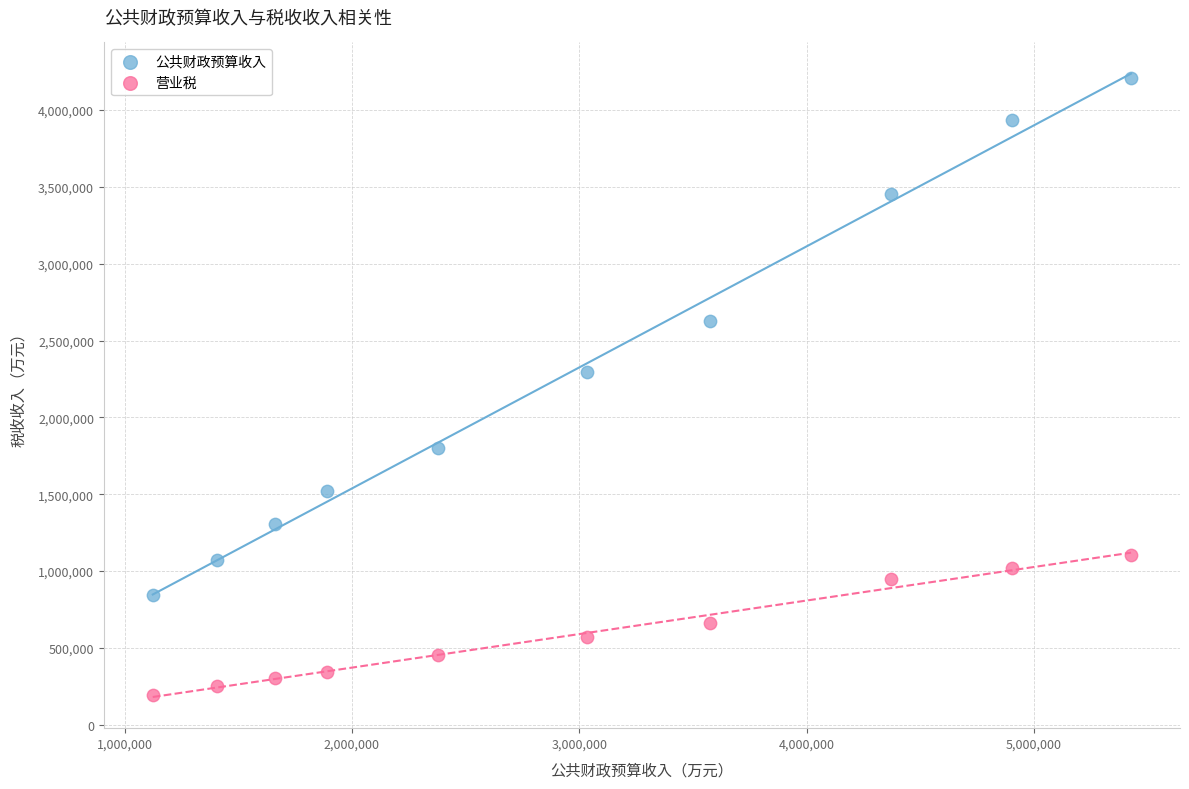

Which series reaches the minimum Y coordinate?

营业税